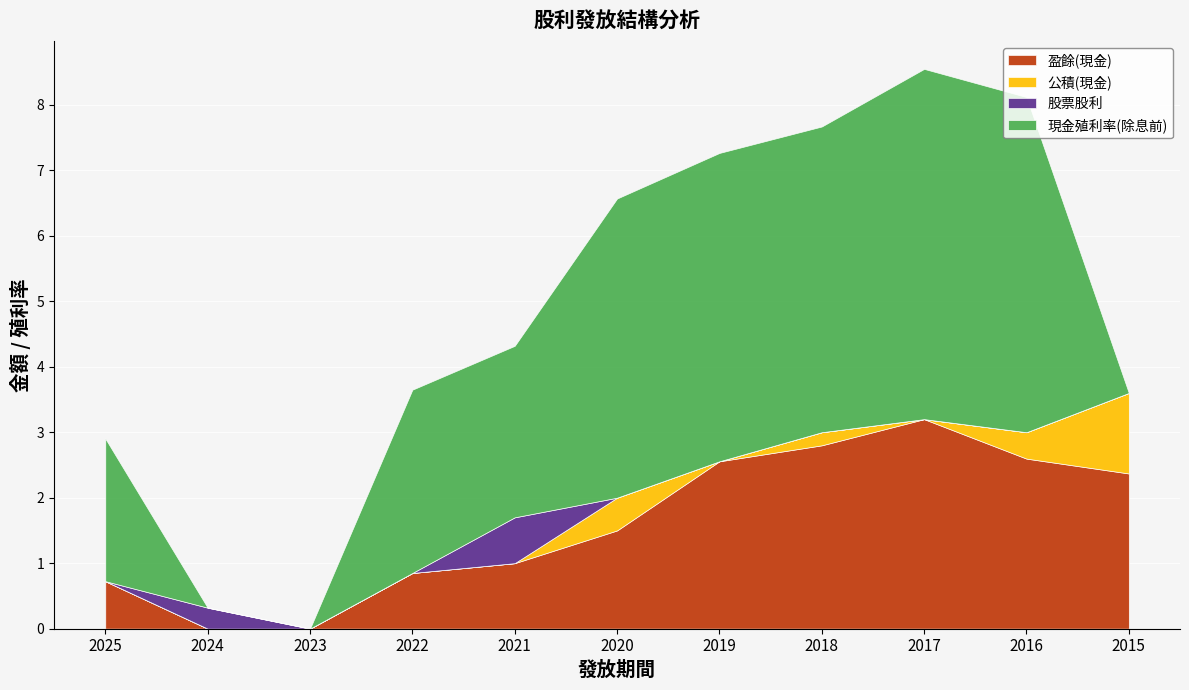

Which category has the highest value in the 現金殖利率(除息前) series?

2017